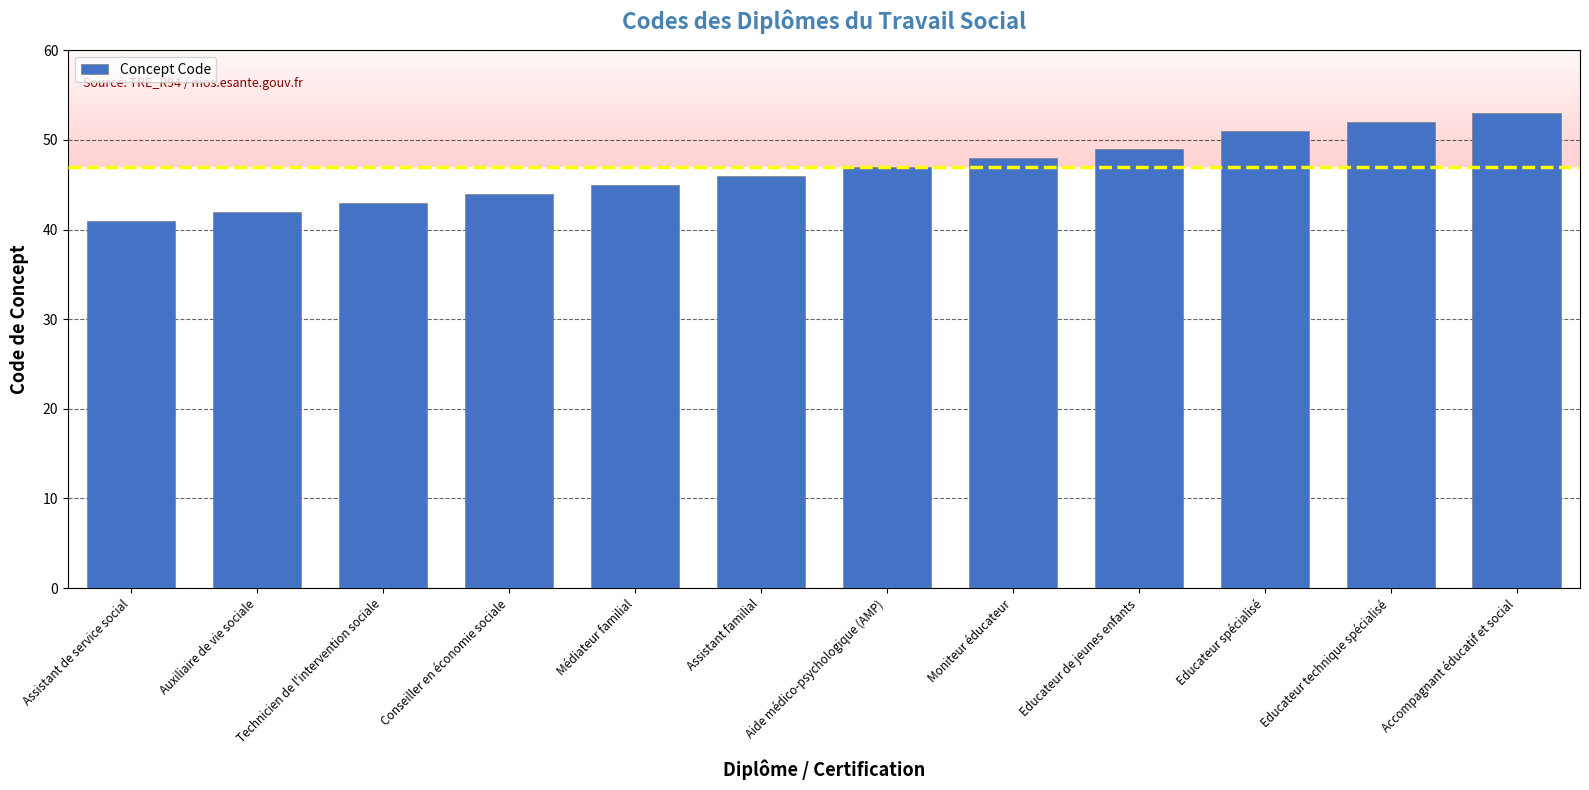

What is the difference between the maximum and minimum values?

12